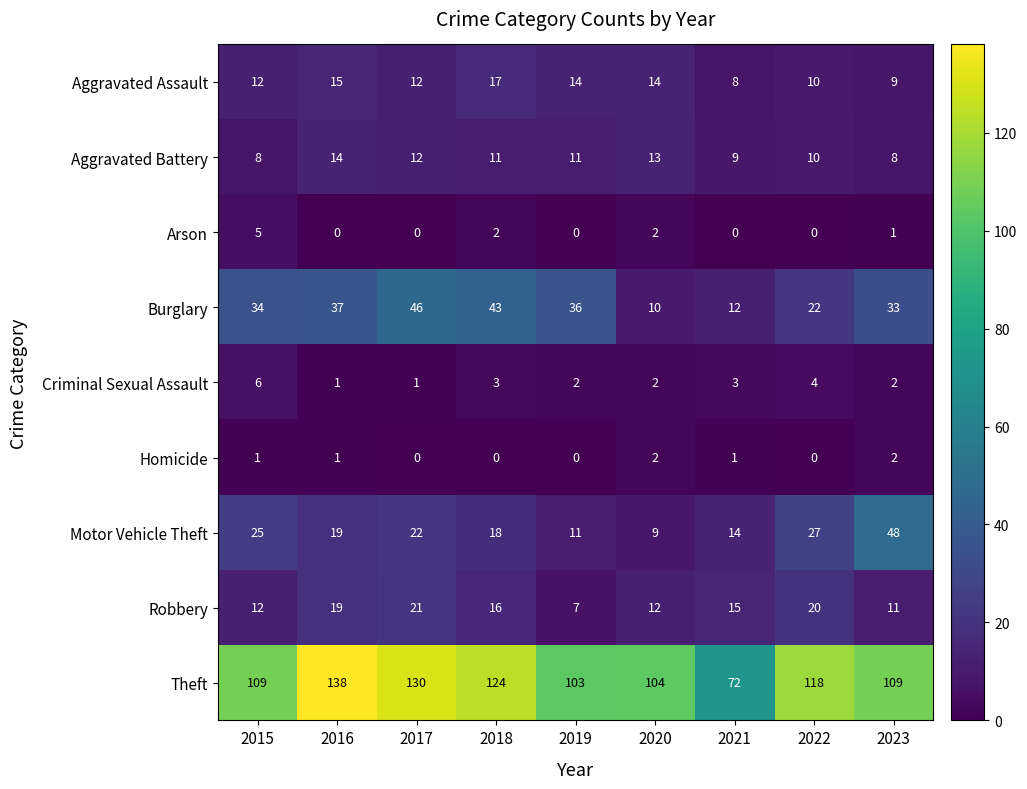

True or false: Theft has a value of 109 at 2015.

True